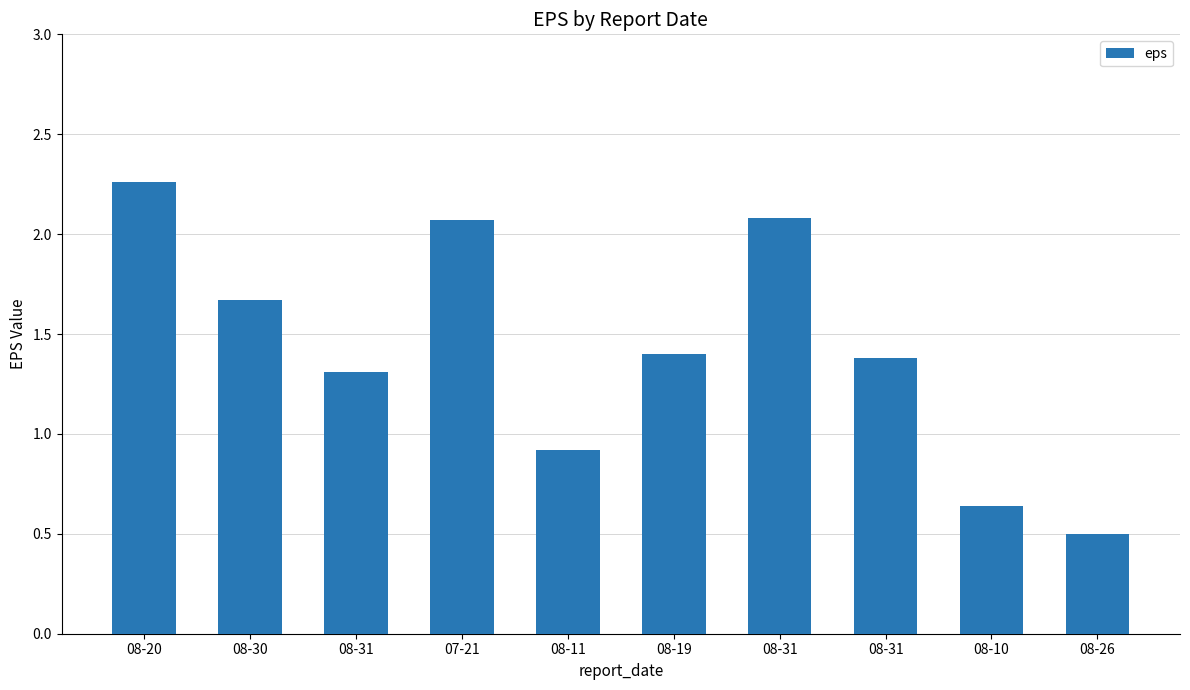

How many data points are above 1?

7